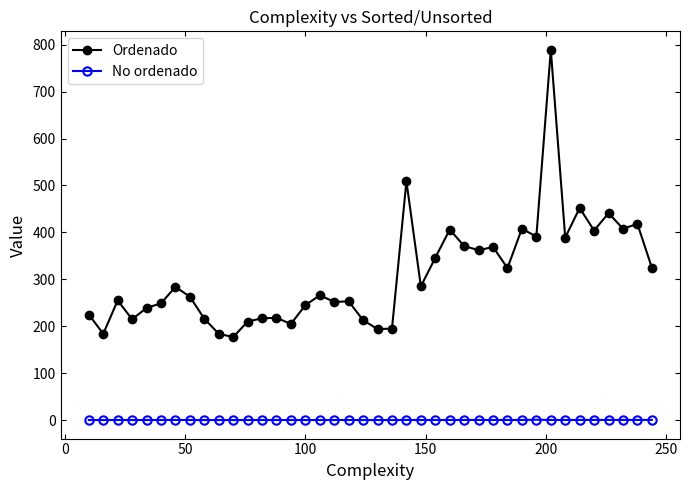

What is the maximum value shown in the chart?

789.0